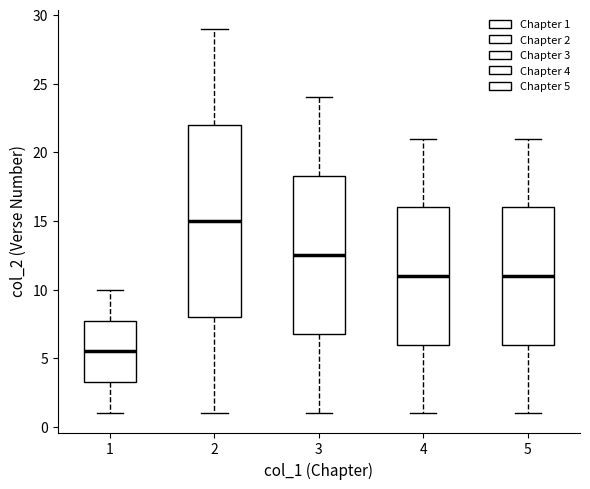

Comparing the boxes themselves (not the whiskers), which one is the tallest?

2